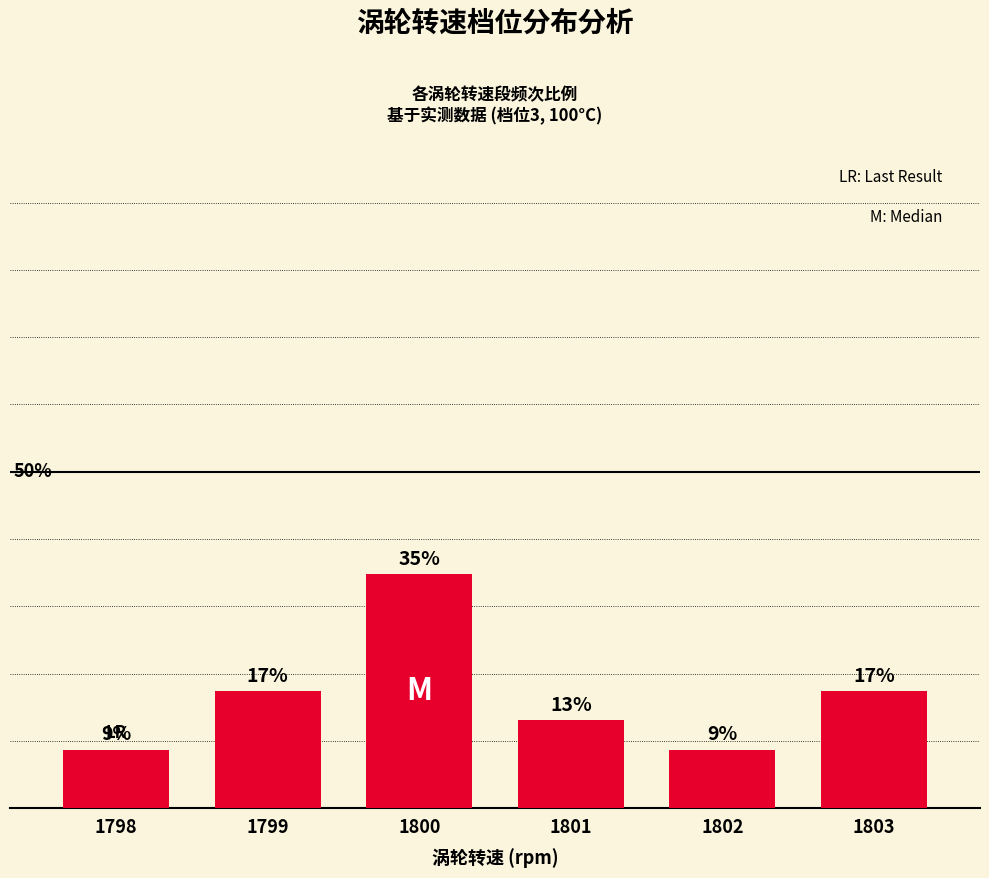

Approximately how many times larger is the value at 1798 compared to 1800?

0.2